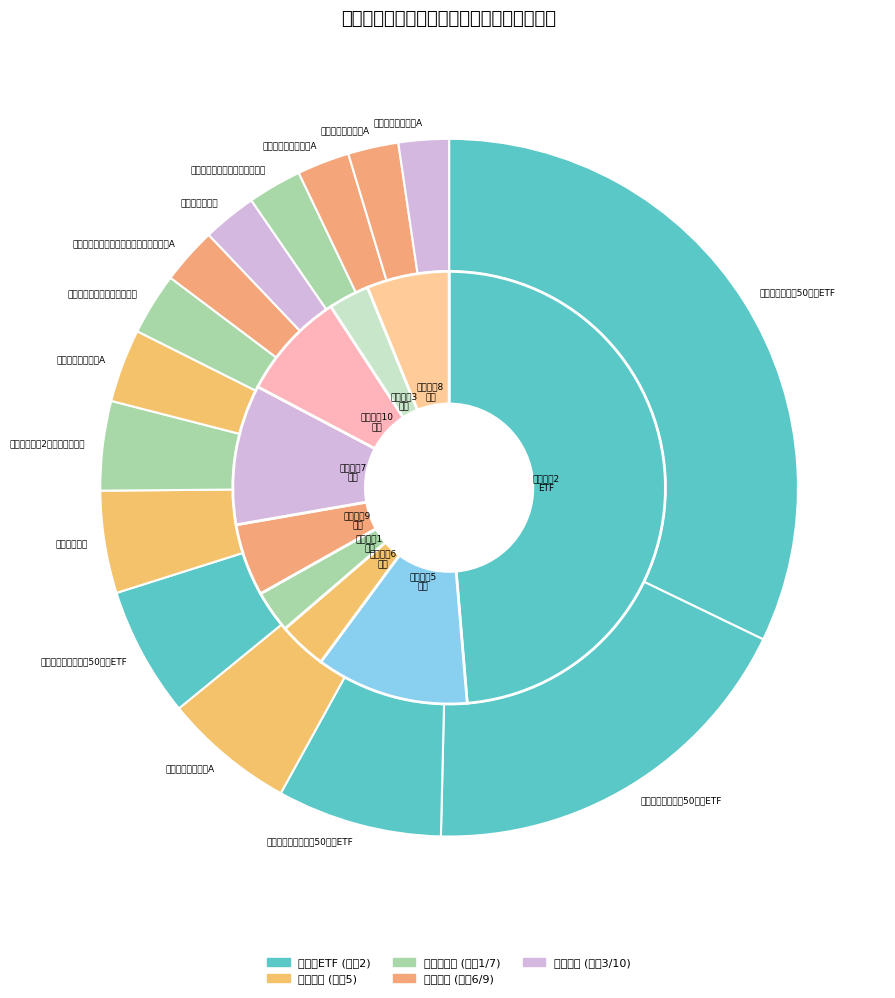

Rank the categories by value from lowest to highest.

宝盈创新驱动股票A, 华夏创新驱动混合A, 汇添富民营活力混合A, 华夏科技龙头两年定期开放混合, 诺安新经济股票, 汇添富互联网核心资产六个月持有期混合A, 富国科创板两年定期开放混合, 富国互联科技股票A, 汇添富科创板2年定期开放混合, 华夏复兴混合, 华泰柏瑞上证科创板50成份ETF, 富国创新科技混合A, 工银瑞信上证科创板50成份ETF, 易方达上证科创板50成份ETF, 华夏上证科创板50成份ETF